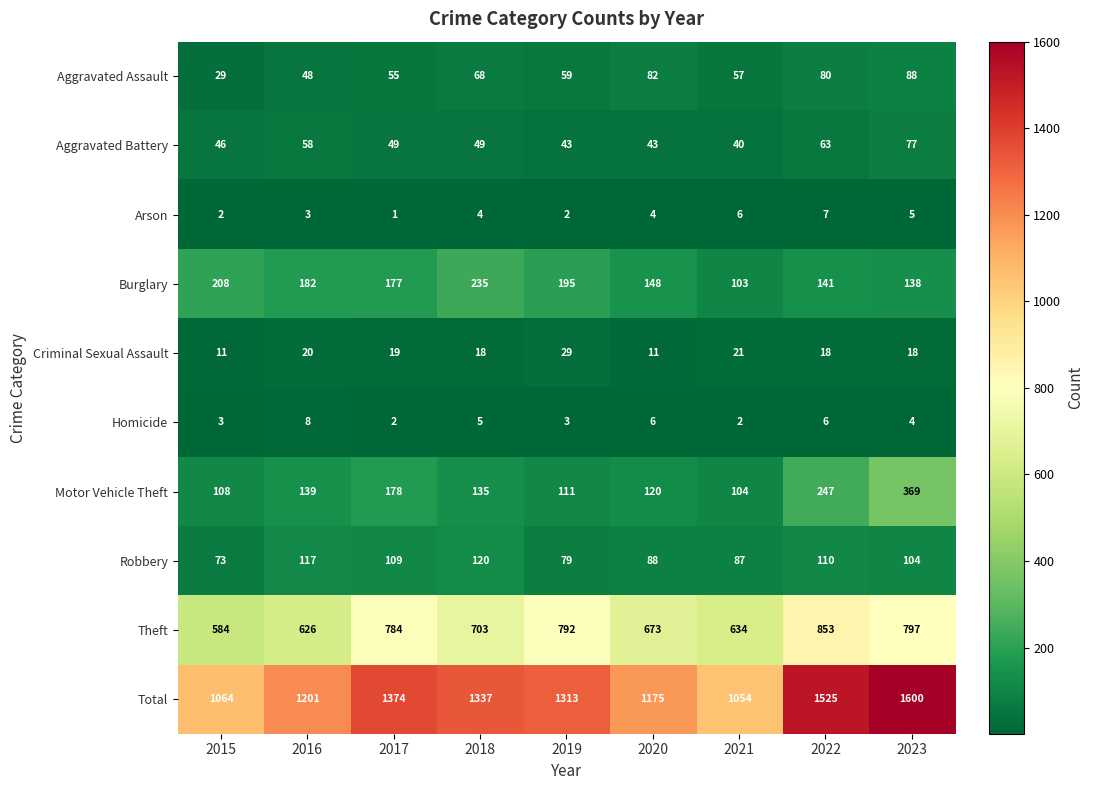

Rank the categories by Aggravated Assault value from highest to lowest.

2023, 2020, 2022, 2018, 2019, 2021, 2017, 2016, 2015